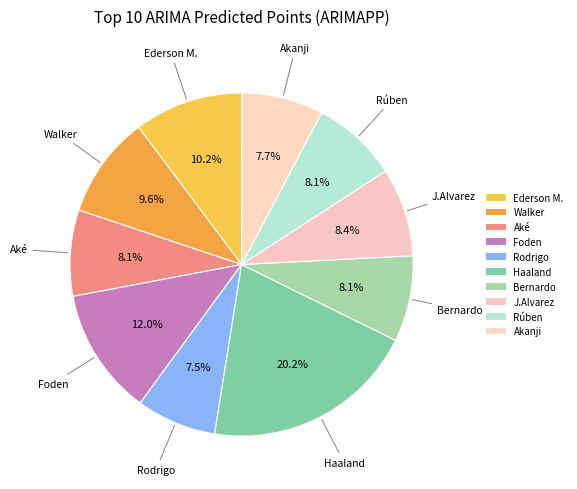

Count the number of slices in the pie.

10